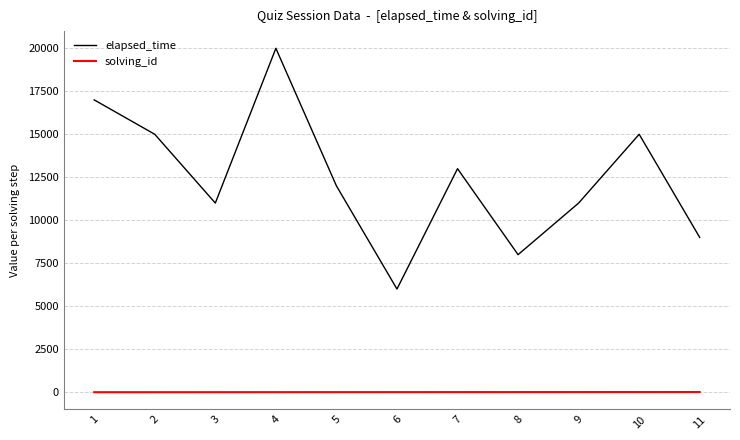

Which series has the largest total across all categories?

elapsed_time